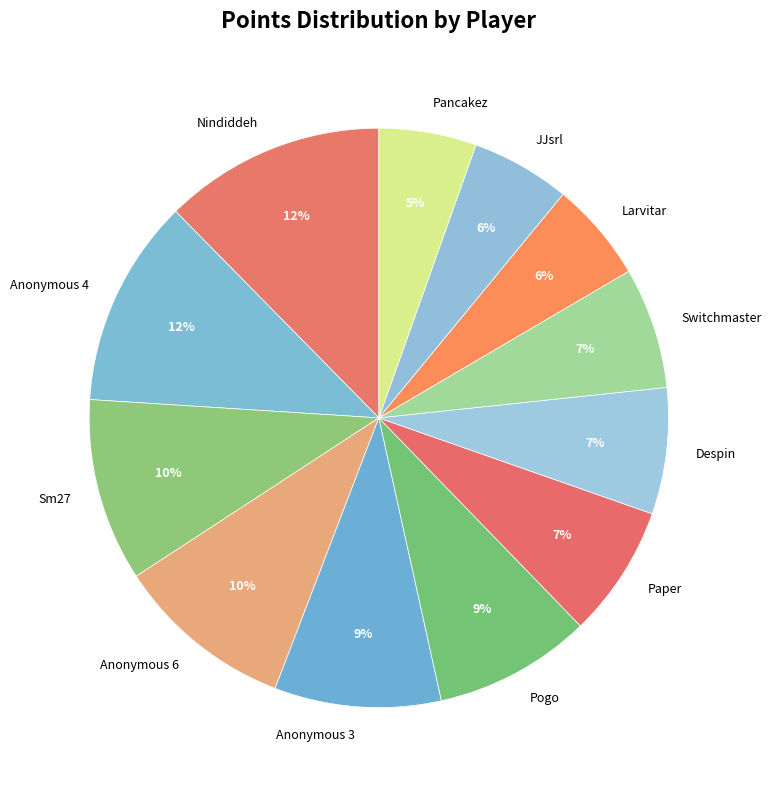

Approximately how many times larger is the value at Nindiddeh compared to Sm27?

1.2